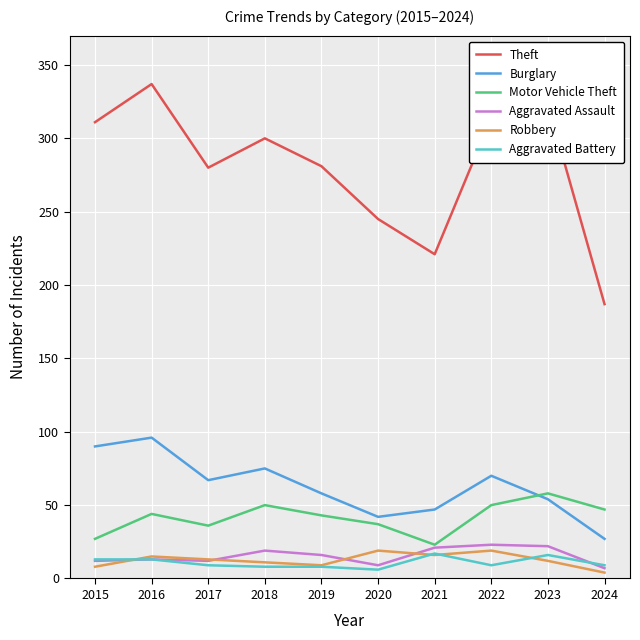

What is the spread (max minus min) of values at 2022?

305